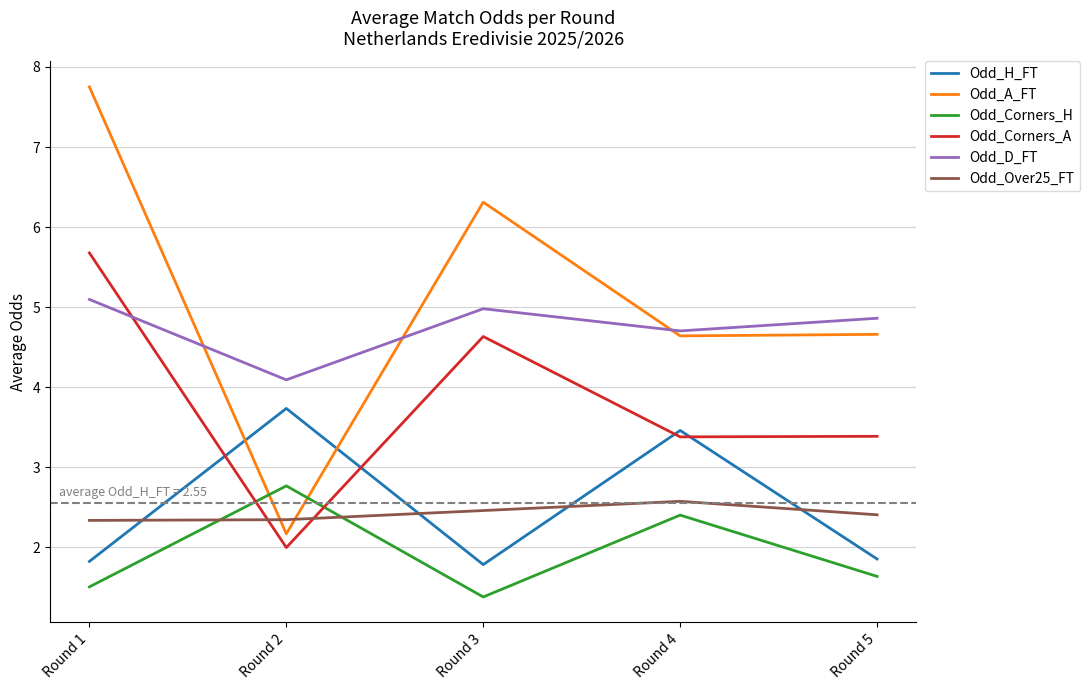

Rank the series at Round 1 from highest to lowest value.

Odd_A_FT, Odd_Corners_A, Odd_D_FT, Odd_Over25_FT, Odd_H_FT, Odd_Corners_H